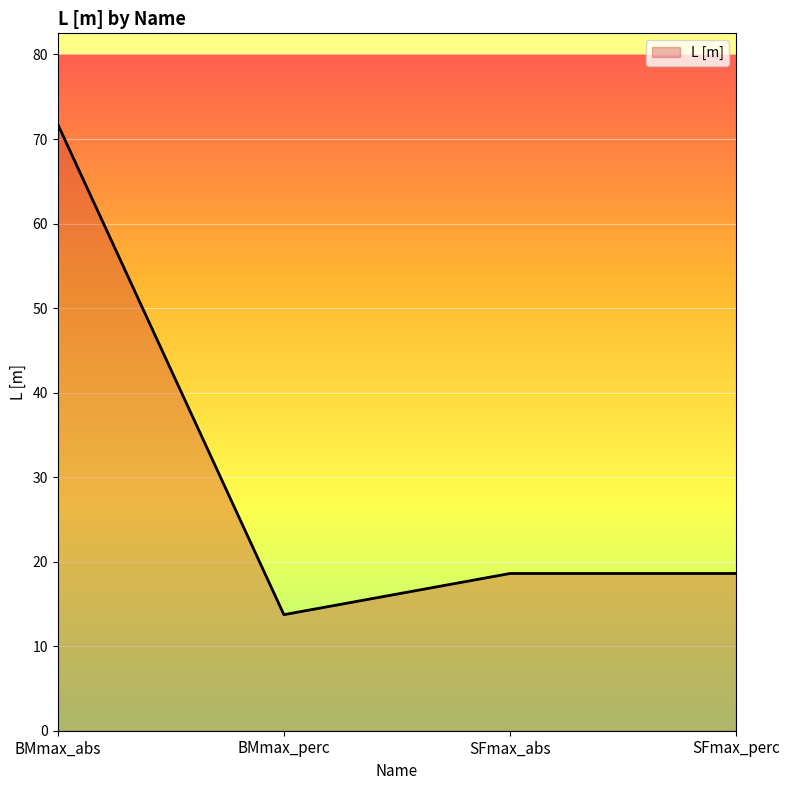

Does the chart display data point markers on the line(s)?

No